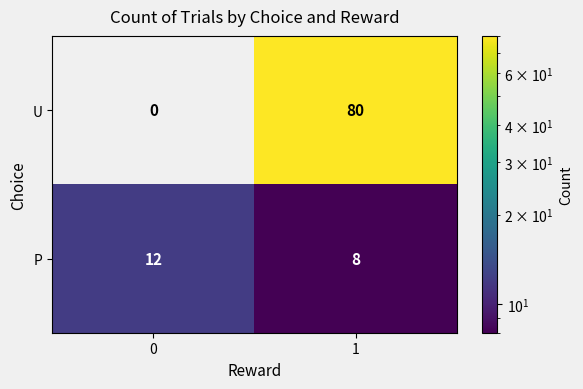

Reading left to right, extract all data points from this chart.

U: 0	80
P: 12	8